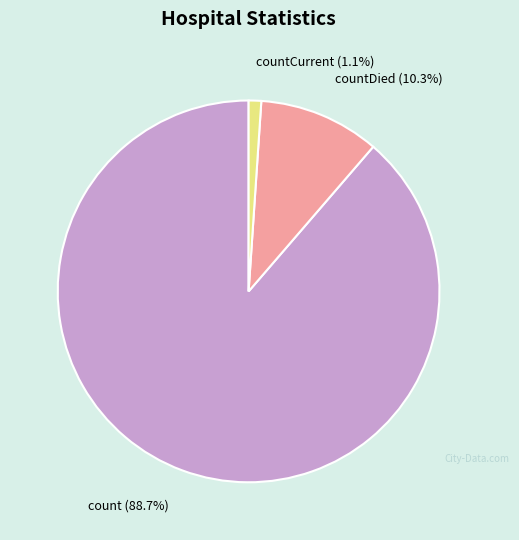

Does any single category account for the majority?

Yes